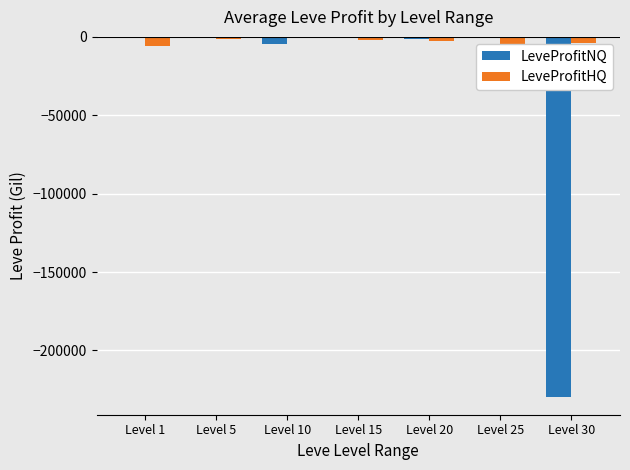

Reading right to left, transcribe all the data shown in this chart.

LeveProfitNQ: -229540.0	-389.7	-1075.3	-49.5	-4728.0	-376.0	-389.0
LeveProfitHQ: -4011.8	-11544.0	-2367.8	-2037.1	-803.1	-1648.0	-5749.8